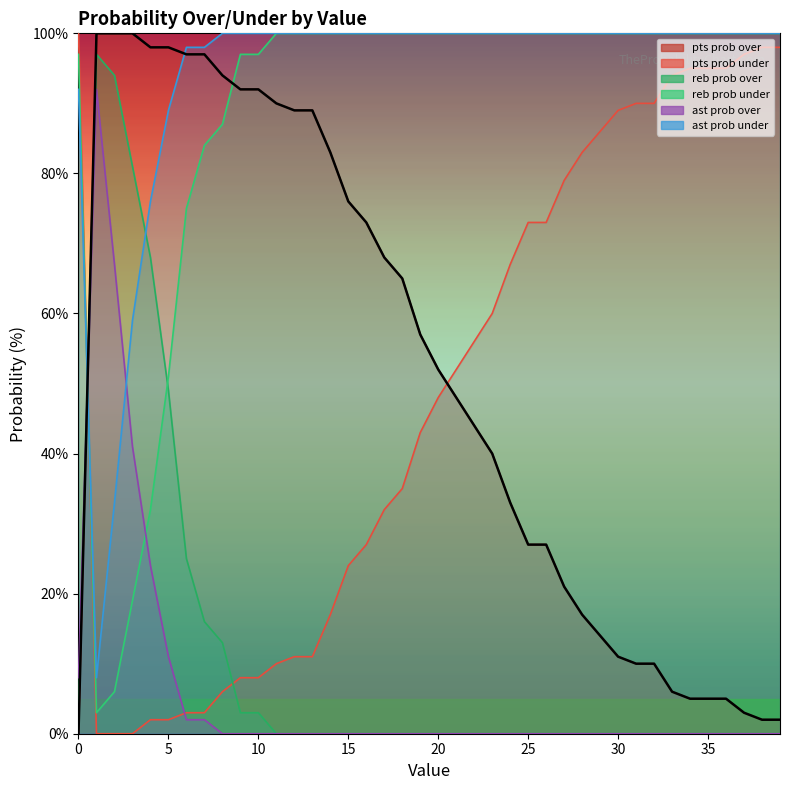

In reb prob under, how many points are lower than both neighbors (excluding endpoints)?

1